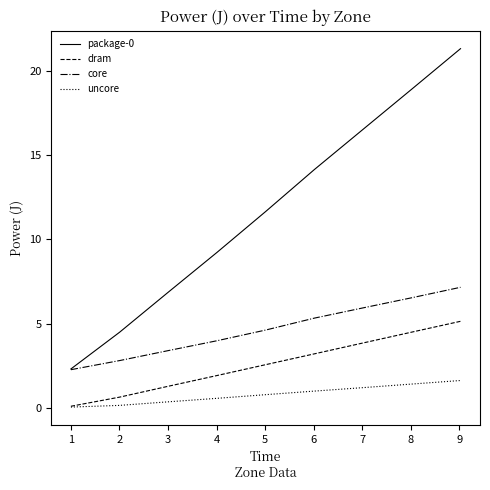

What is the minimum value for core?

2.3